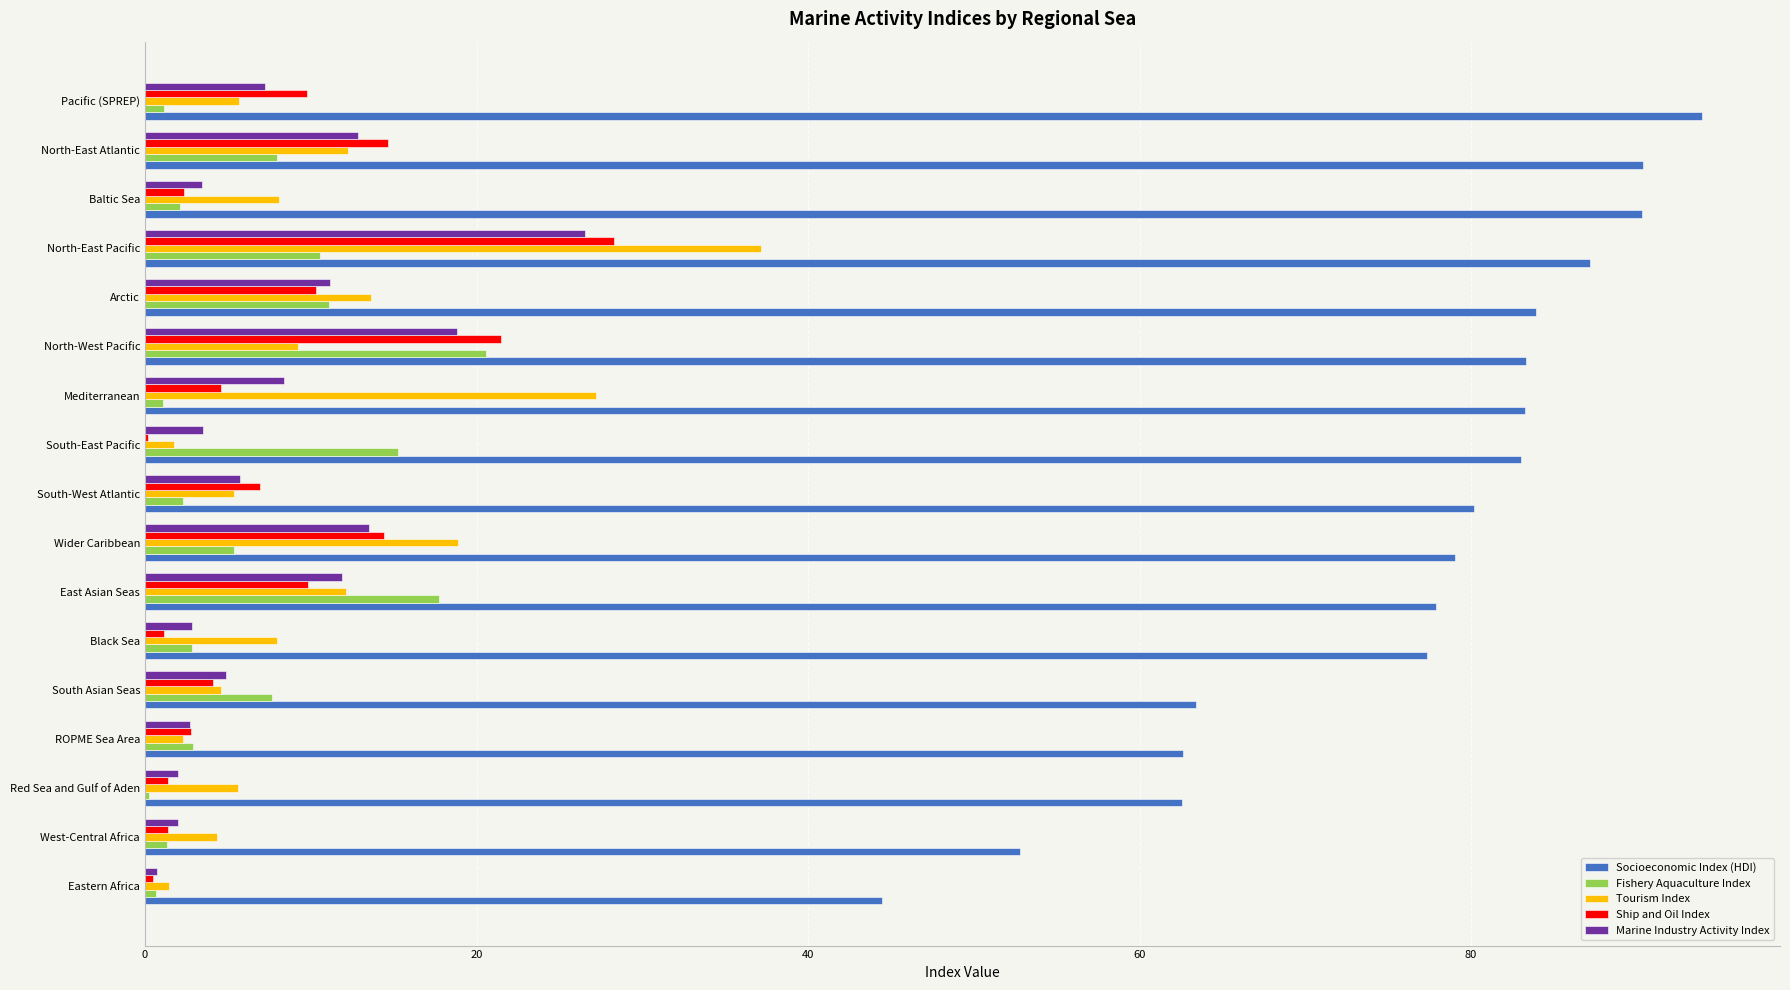

What is the maximum value shown in the chart?

93.9